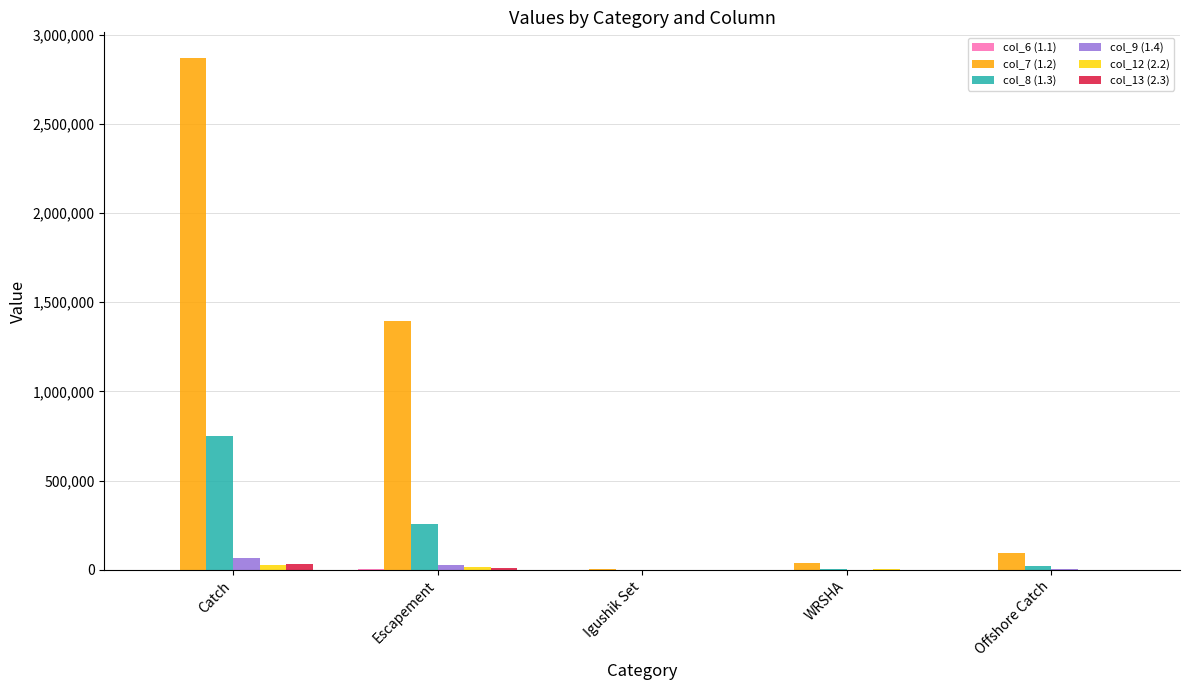

What is the average value of the col_9 (1.4) series?

19201.4